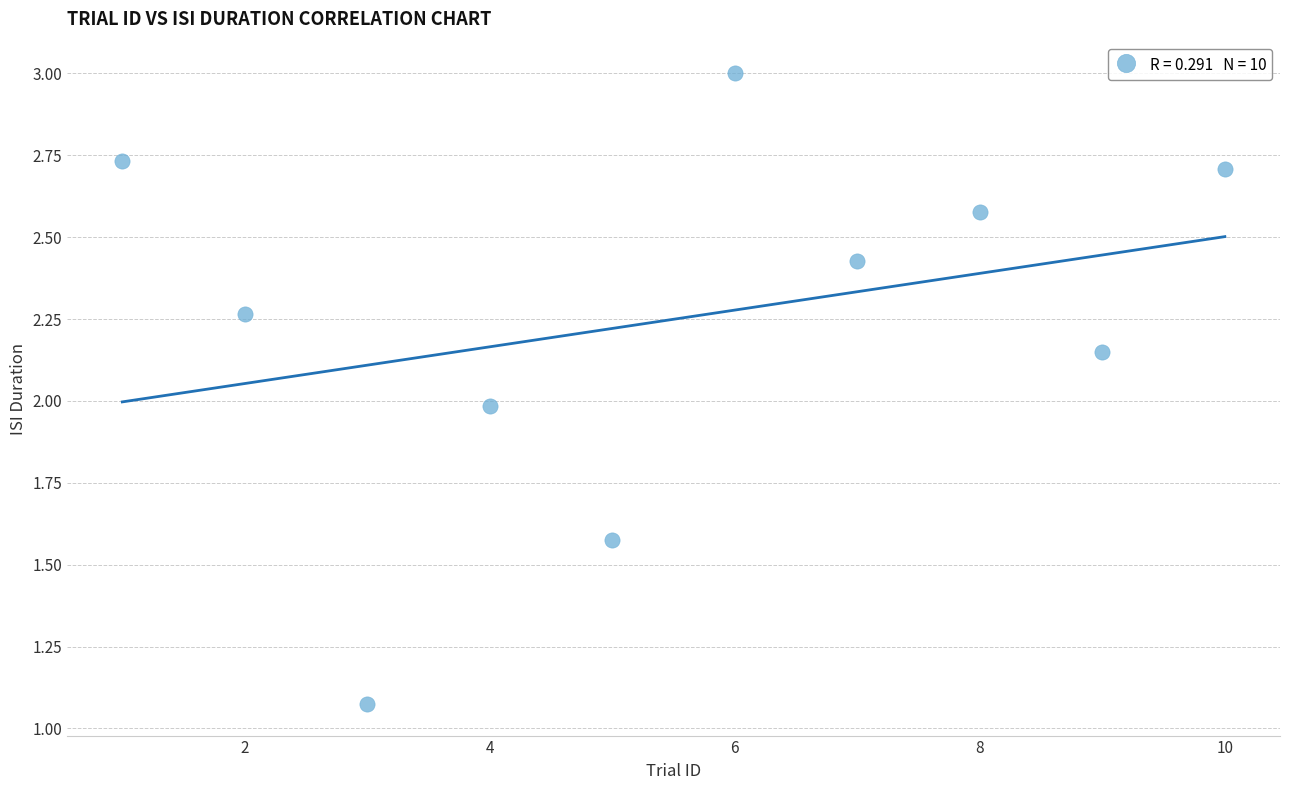

What is the range of X values (max minus min)?

9.0